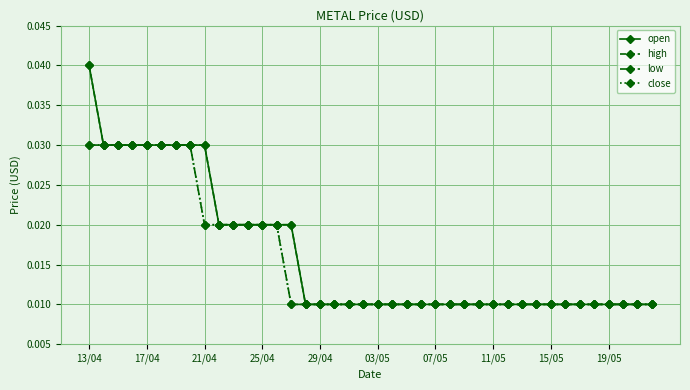

How many high values are between 0 and 1?

40